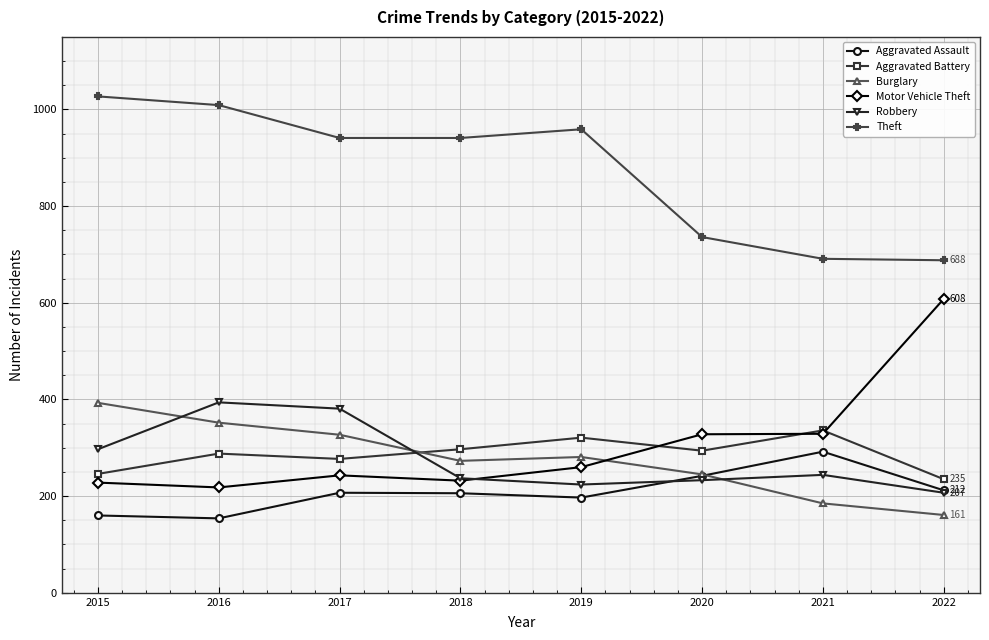

What is the minimum value shown in the chart?

154